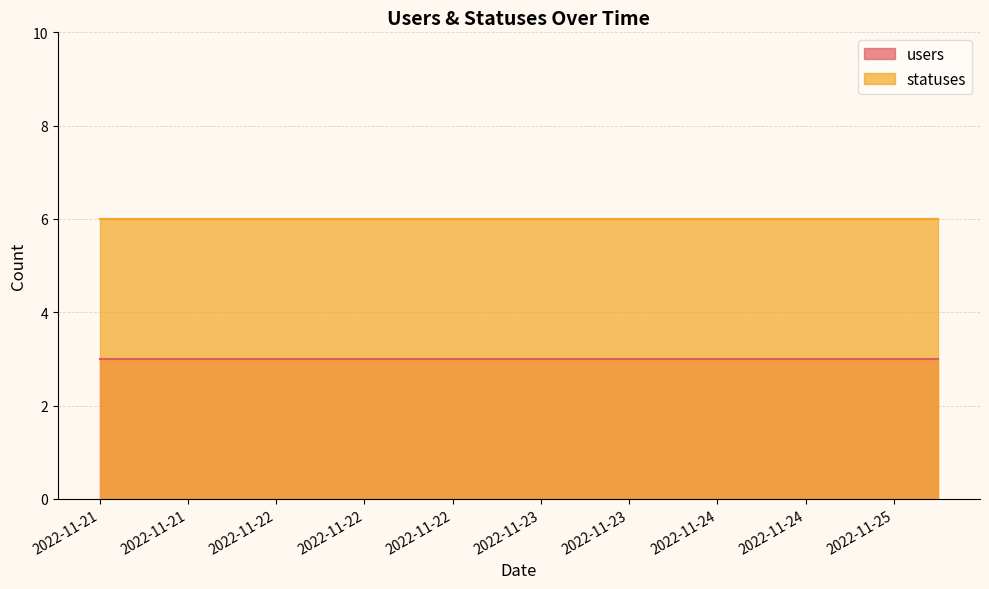

Does the chart have visible grid lines?

Yes